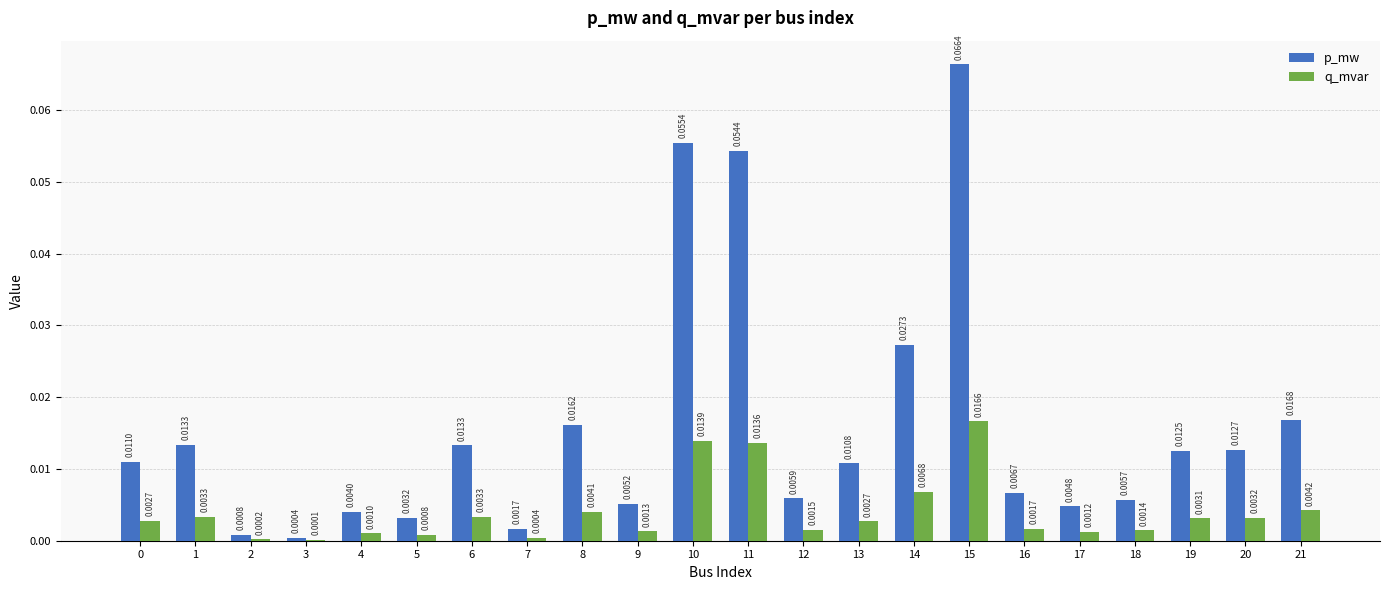

Which series has the largest total across all categories?

p_mw